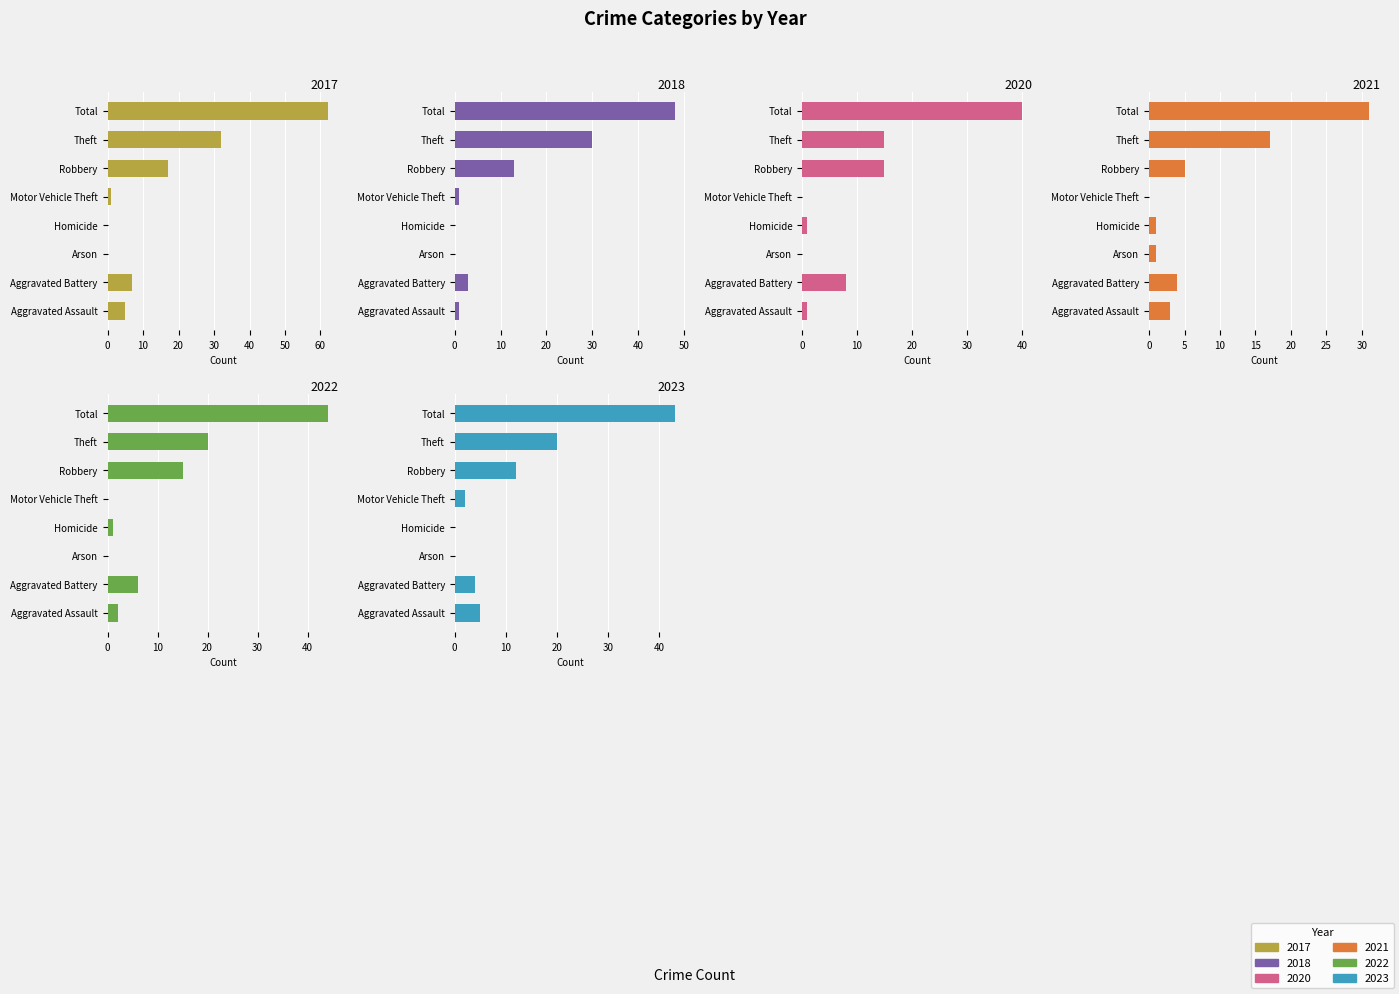

Count the number of data series in this chart.

6